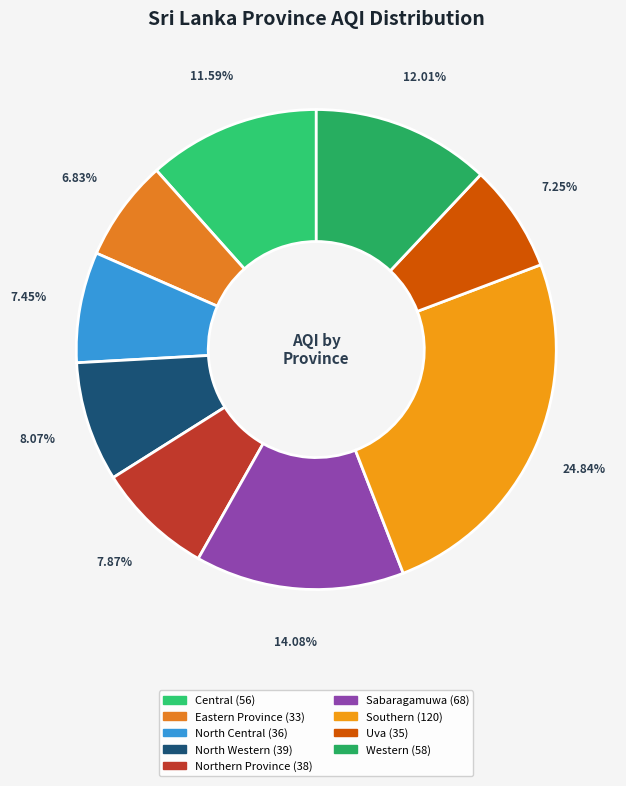

Does any single category account for the majority?

No